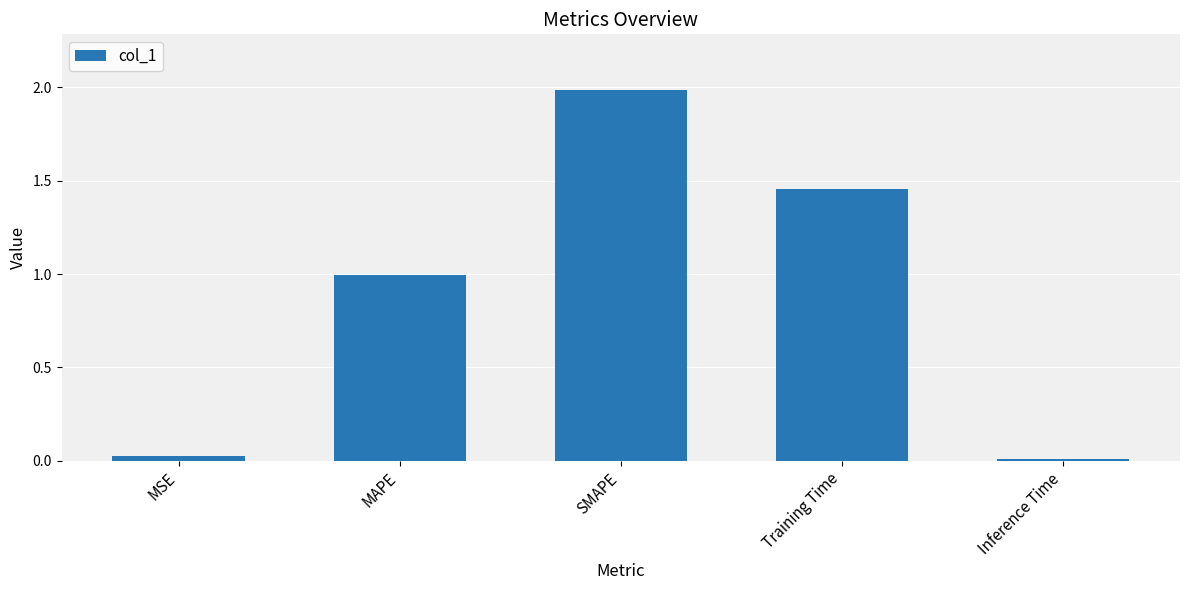

Is it true that the value at MAPE is 0.5?

False